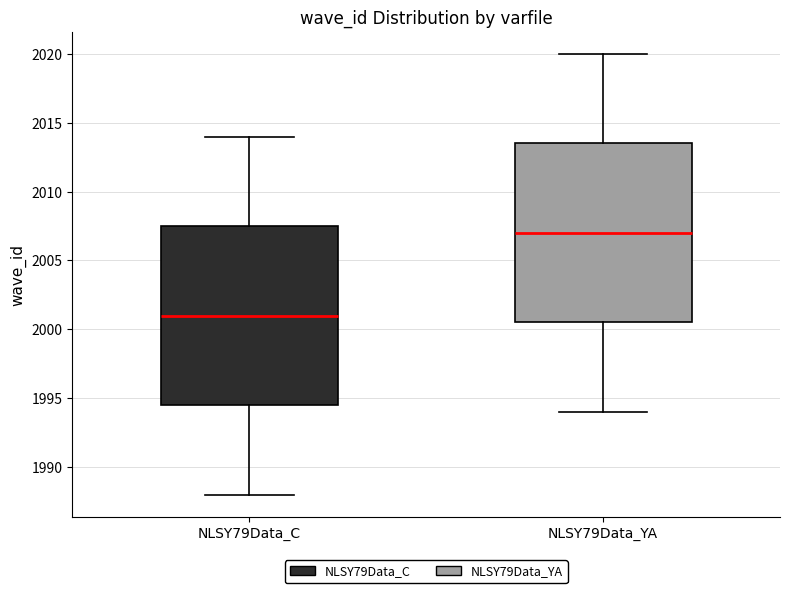

Which box has the lowest median line?

NLSY79Data_C